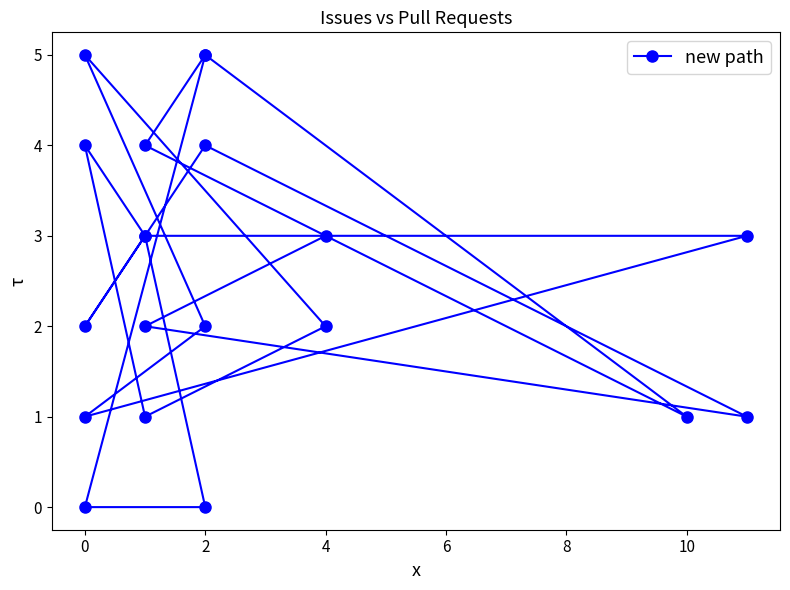

What is the change in value from 0 to 2?

-1